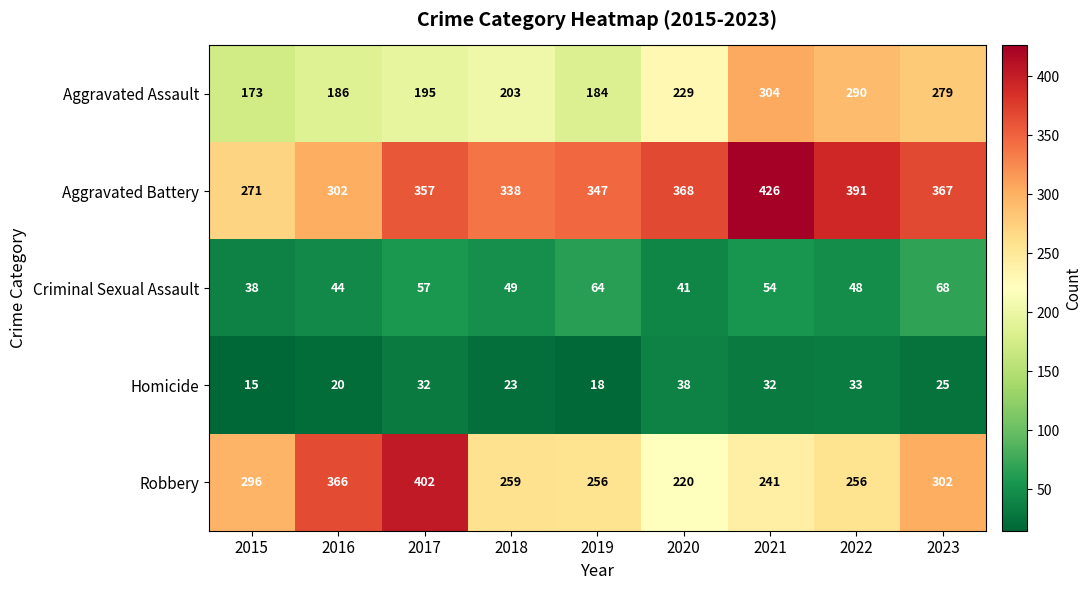

At 2016, list the series in order from smallest to largest.

Homicide, Criminal Sexual Assault, Aggravated Assault, Aggravated Battery, Robbery